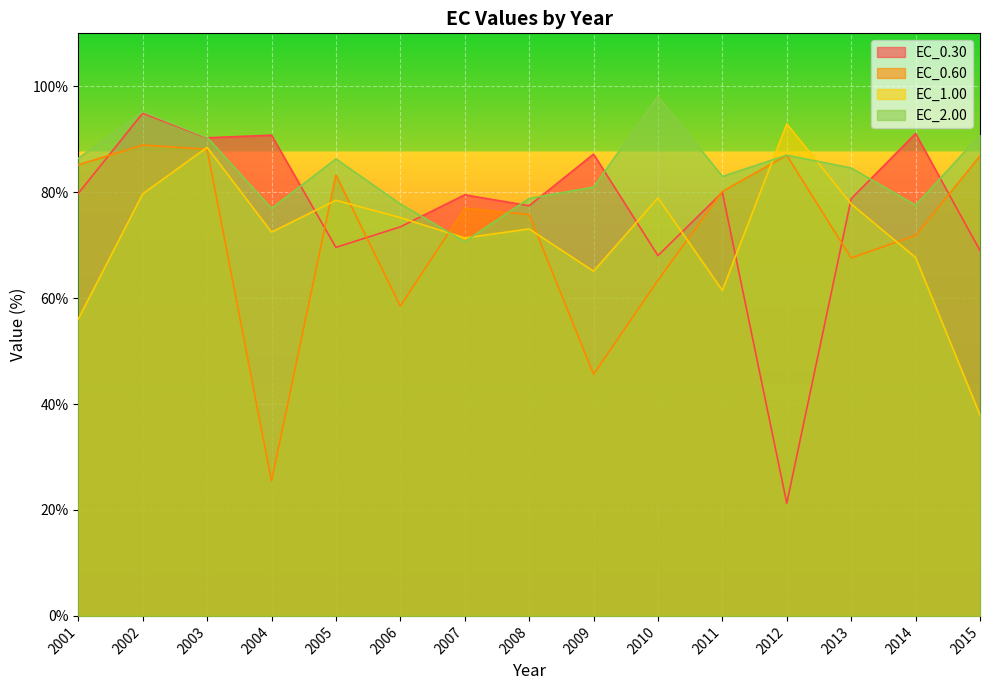

Where does the EC_0.30 series first go above 79?

2001